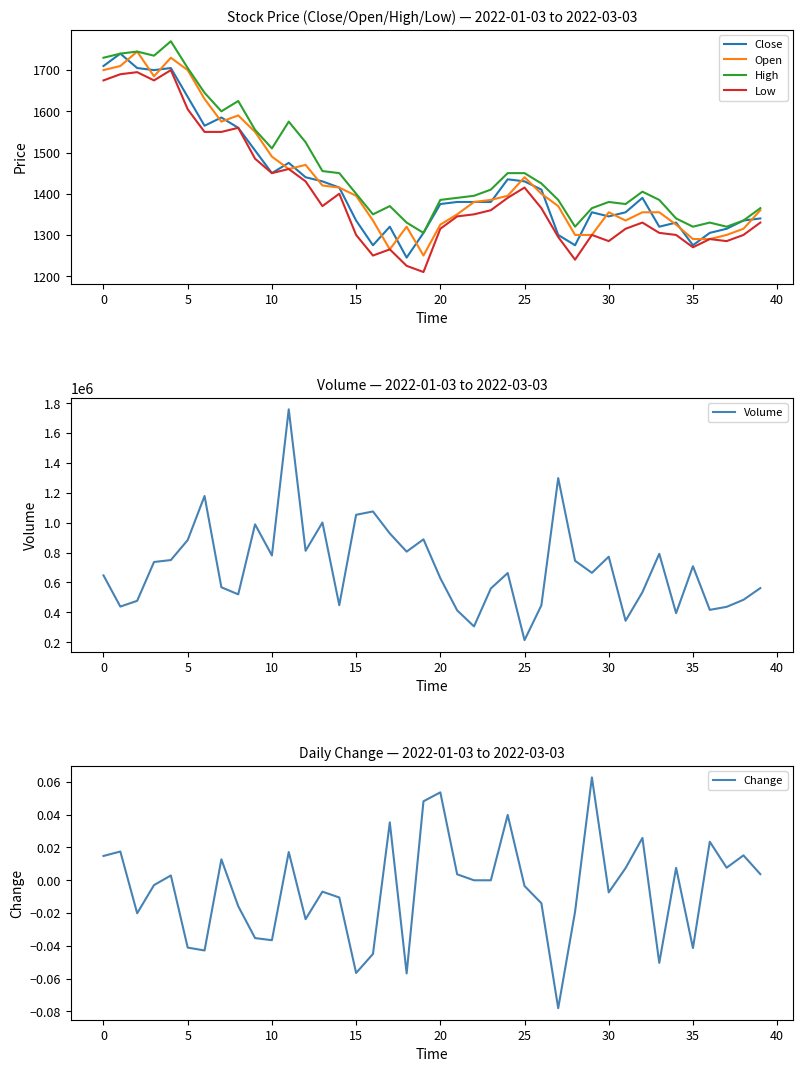

Is the value of High at 24 greater than the value of Open at 13?

Yes